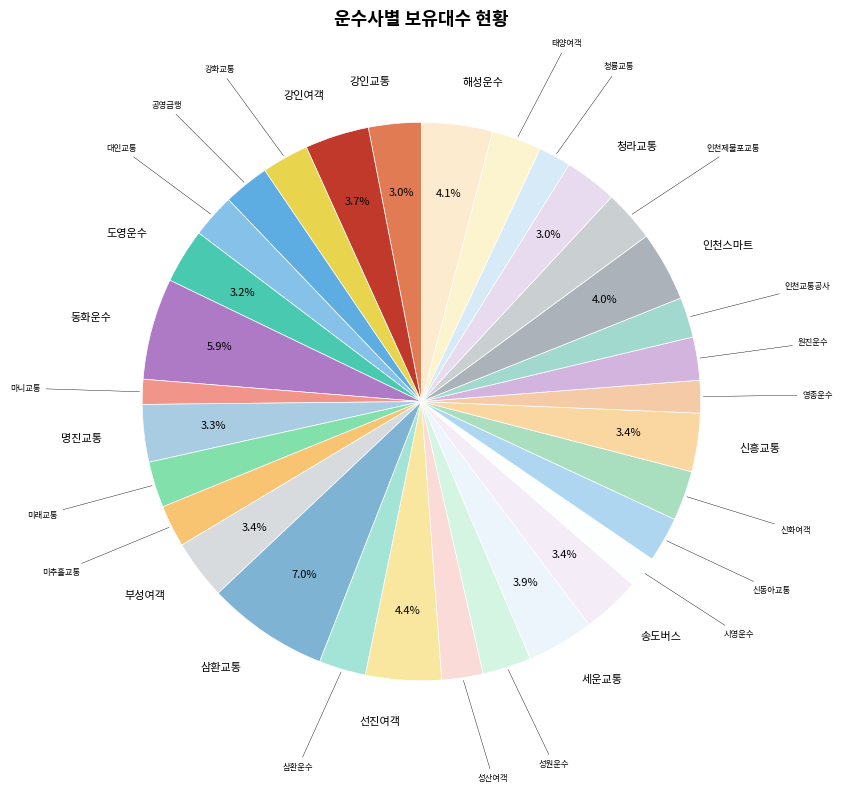

Which slice is the smallest?

마니교통